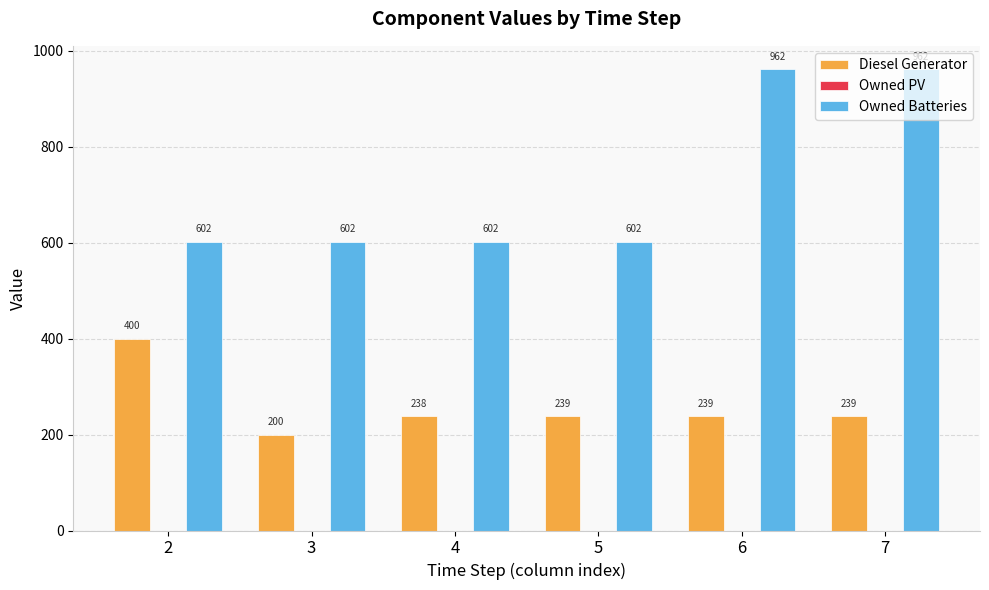

What is the highest value of the Owned Batteries series?

962